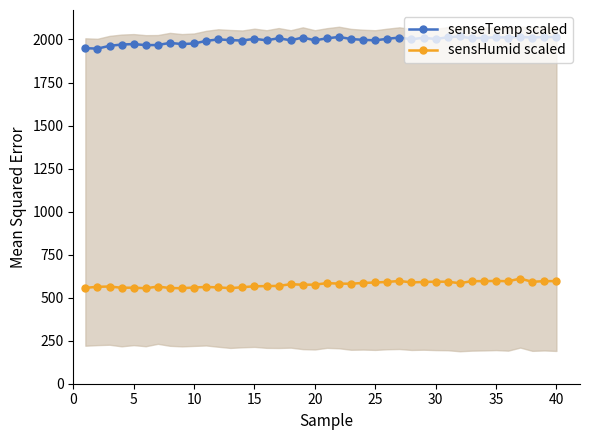

What is the highest value of the sensHumid scaled series?

610.7